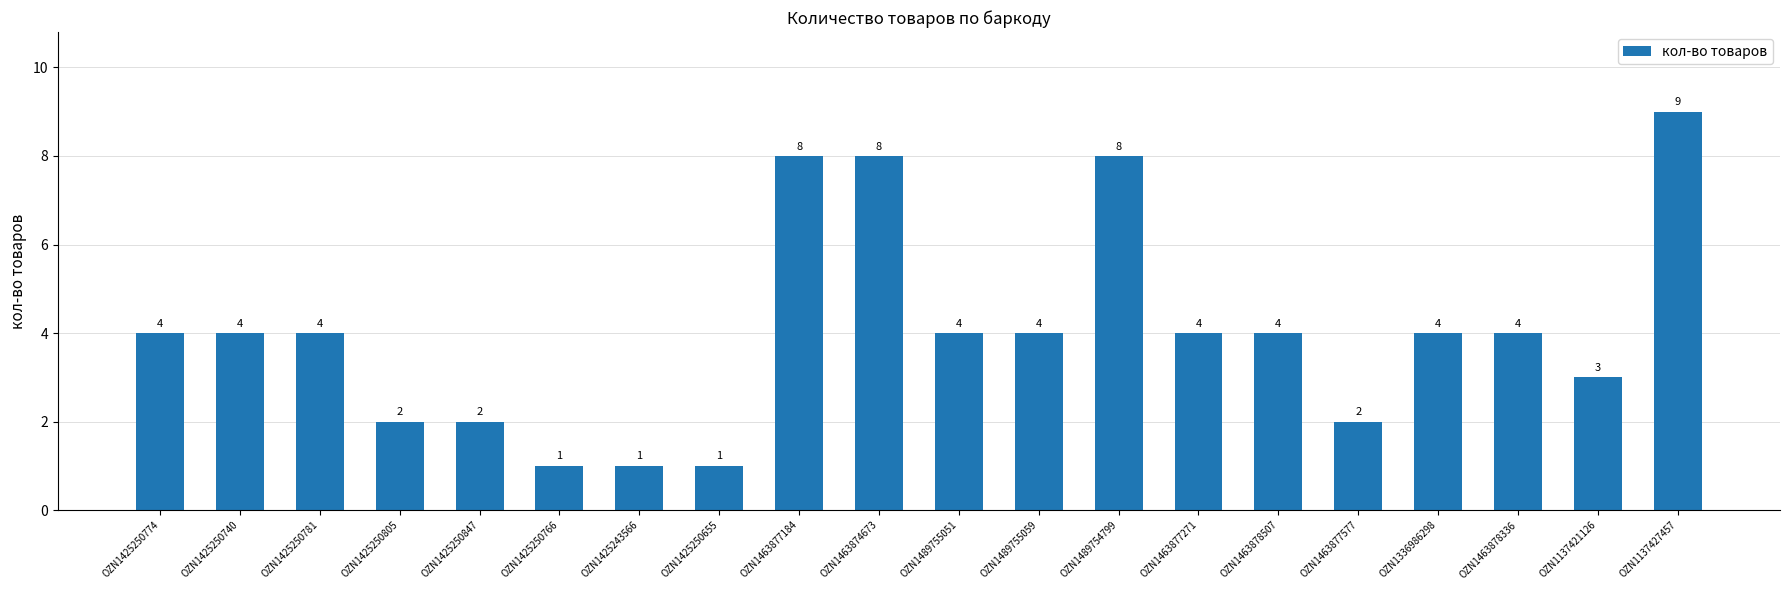

What is the average value?

4